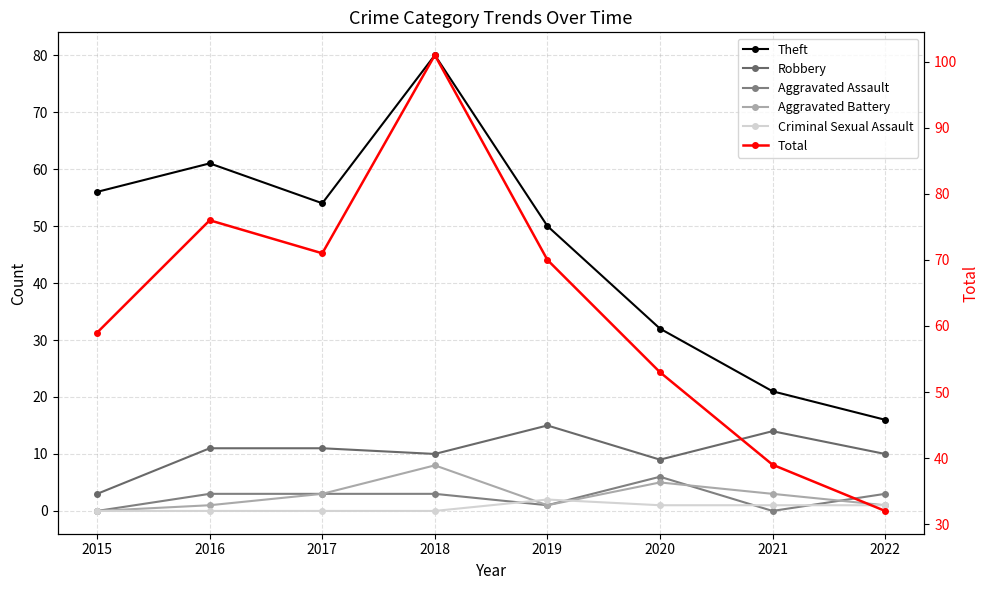

Which has a higher value, 2019 or 2022?

2019